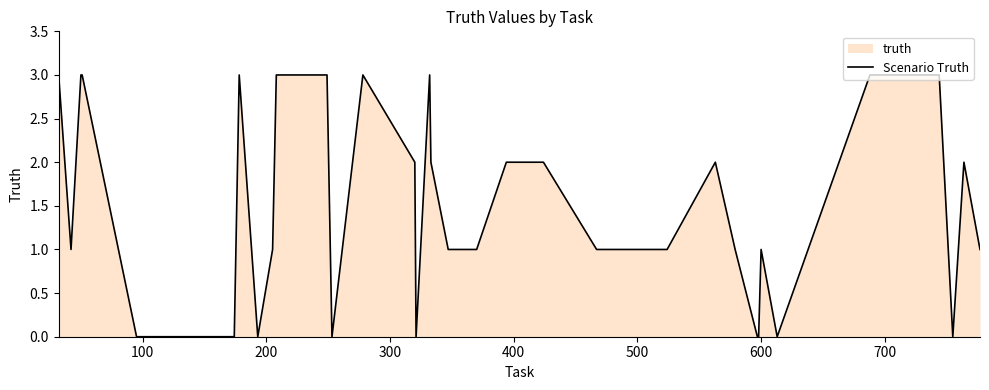

What is the difference between the maximum and minimum values?

3